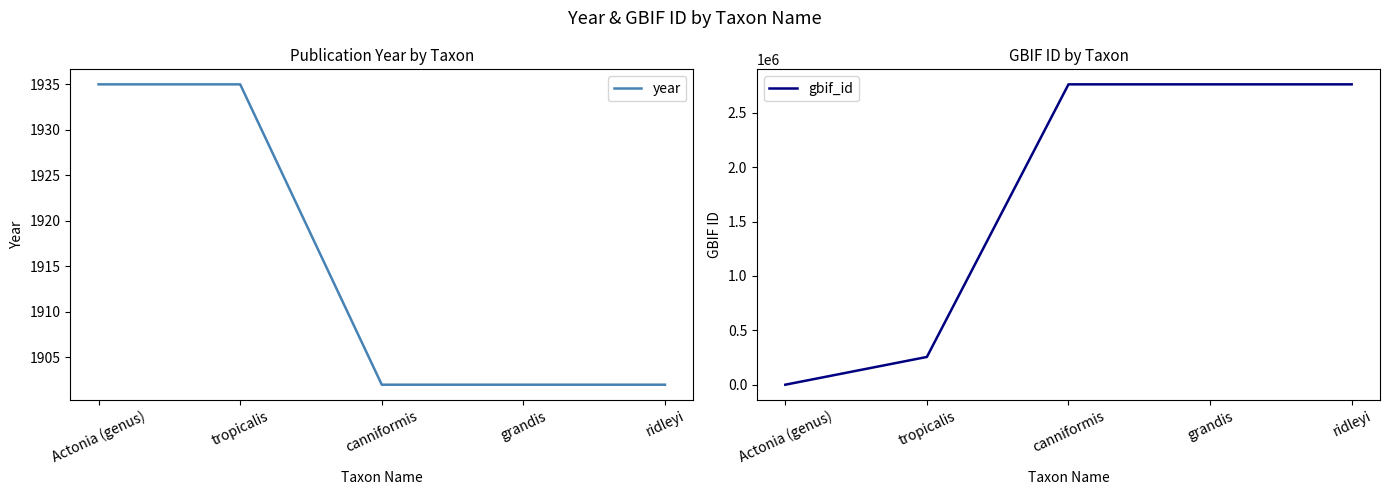

List the series in order of their peak value, lowest first.

year, gbif_id